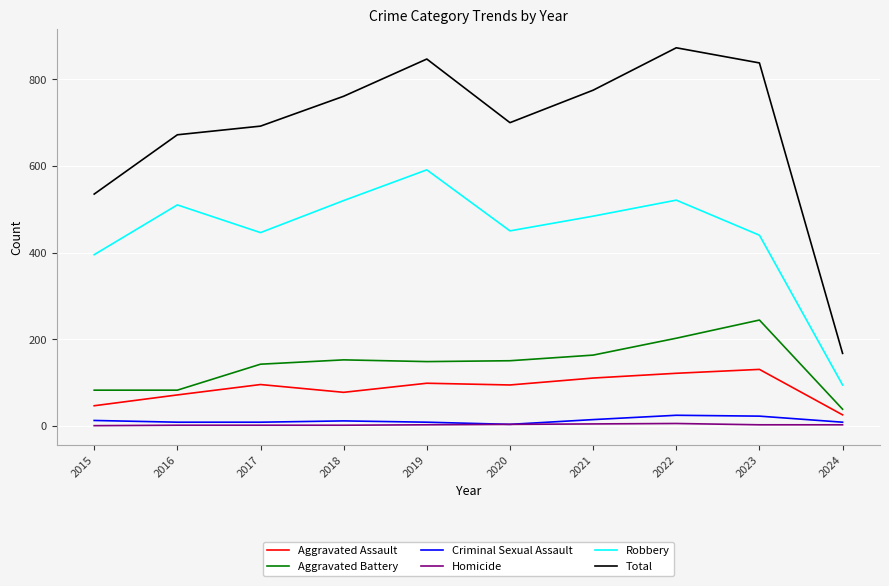

True or false: Aggravated Assault and Homicide intersect in this chart.

False